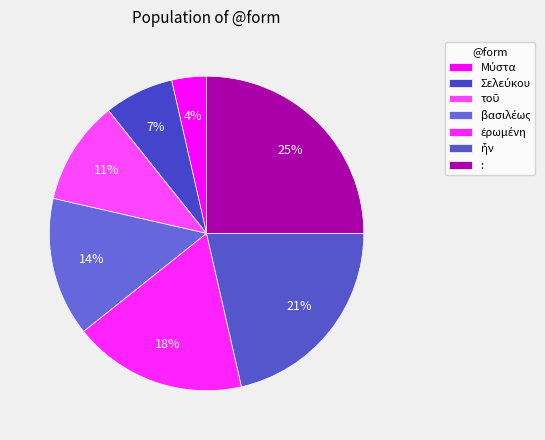

Which category has the biggest portion of the pie?

: